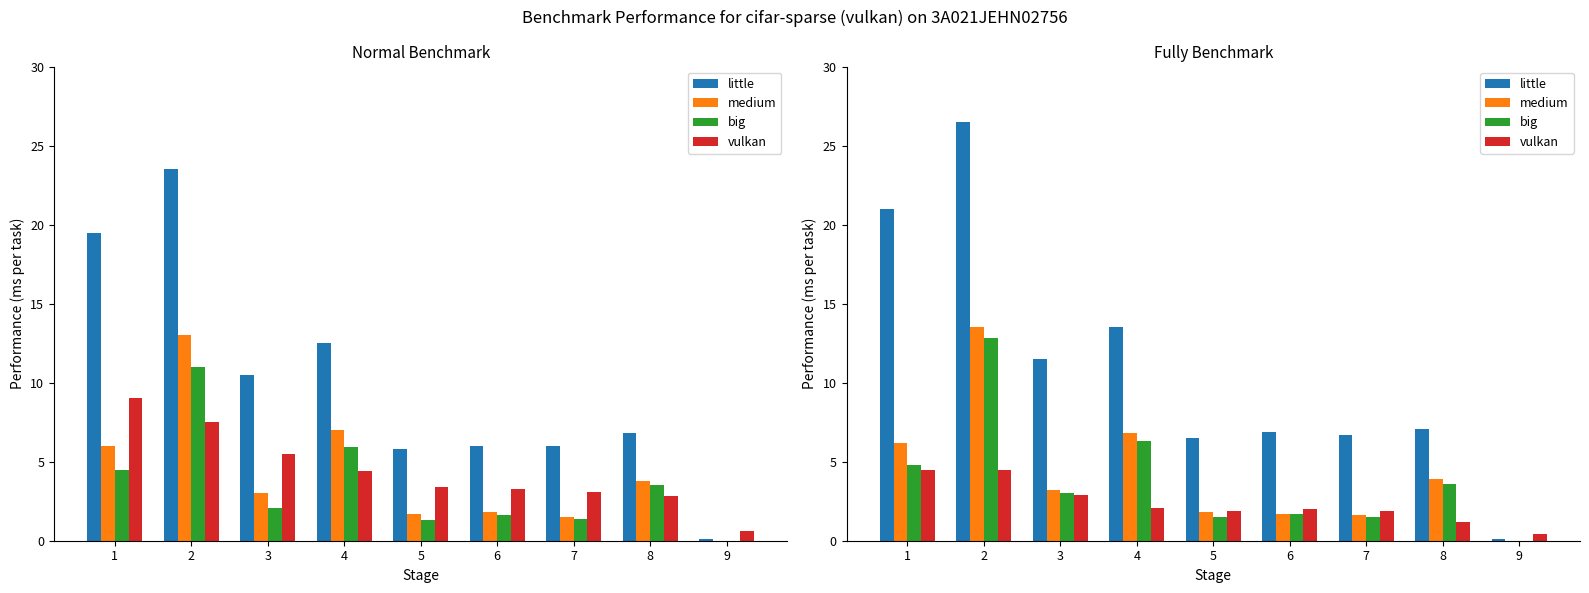

At which label is big closest to 6?

4